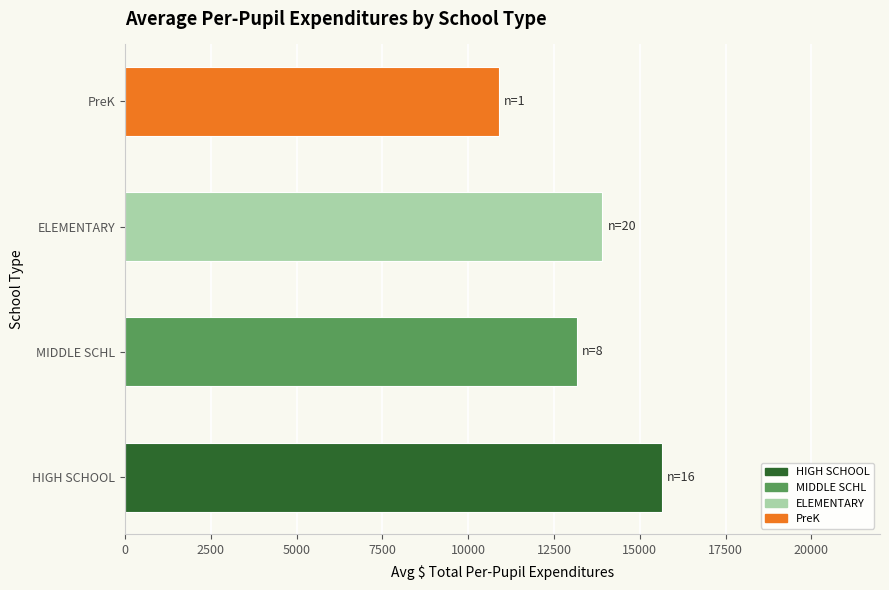

The chart shows a value of 13176.5 at MIDDLE SCHL. True or false?

True